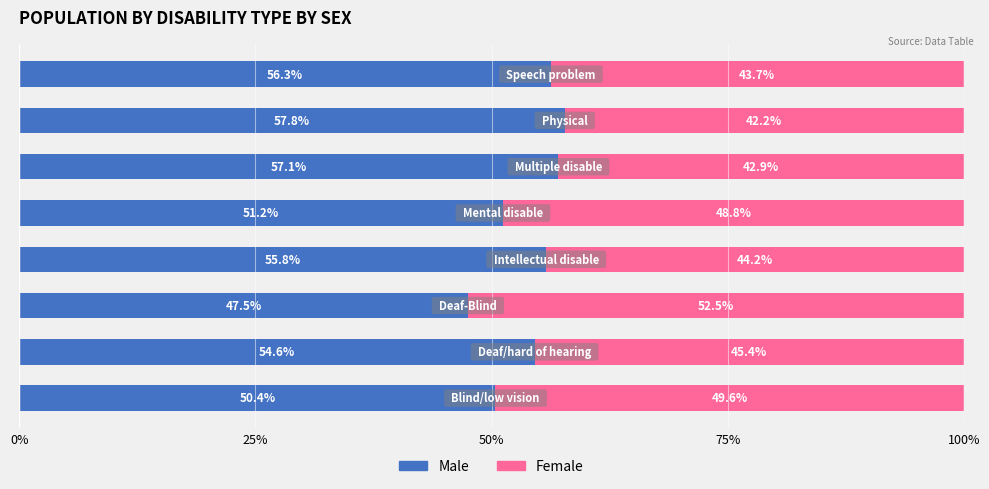

What is the difference between the maximum and minimum values in the Male series?

10.3